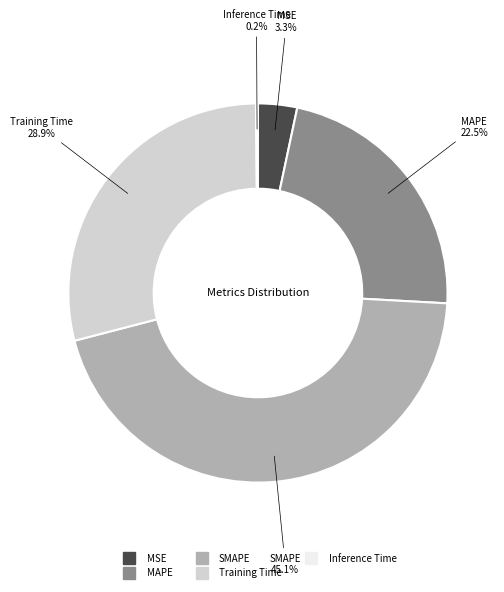

Which has a higher value, Training Time or MSE?

Training Time